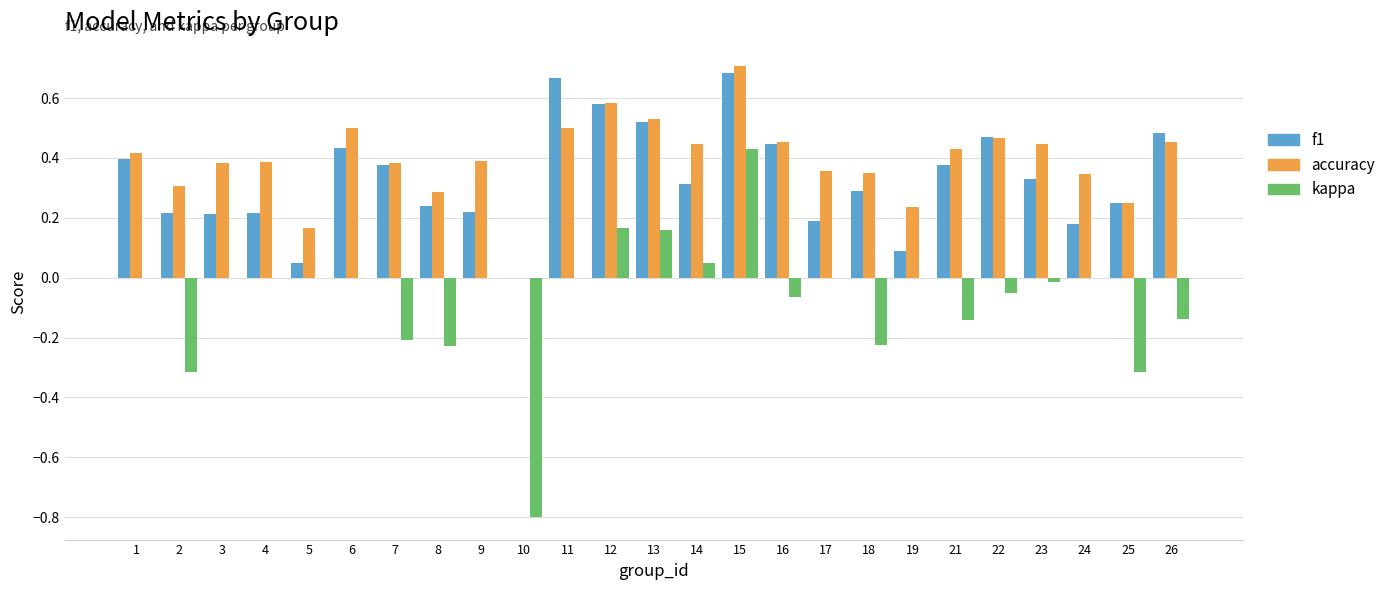

At which category is the sum across all series the highest?

15